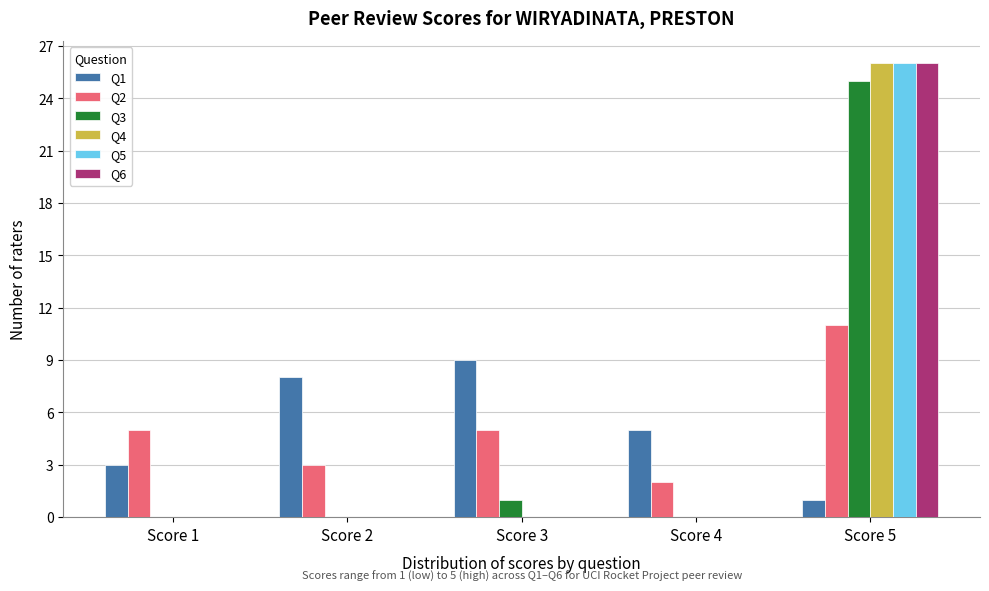

Reading left to right, transcribe all the data shown in this chart.

Q1: Score 1=3	Score 2=8	Score 3=9	Score 4=5	Score 5=1
Q2: Score 1=5	Score 2=3	Score 3=5	Score 4=2	Score 5=11
Q3: Score 1=0	Score 2=0	Score 3=1	Score 4=0	Score 5=25
Q4: Score 1=0	Score 2=0	Score 3=0	Score 4=0	Score 5=26
Q5: Score 1=0	Score 2=0	Score 3=0	Score 4=0	Score 5=26
Q6: Score 1=0	Score 2=0	Score 3=0	Score 4=0	Score 5=26